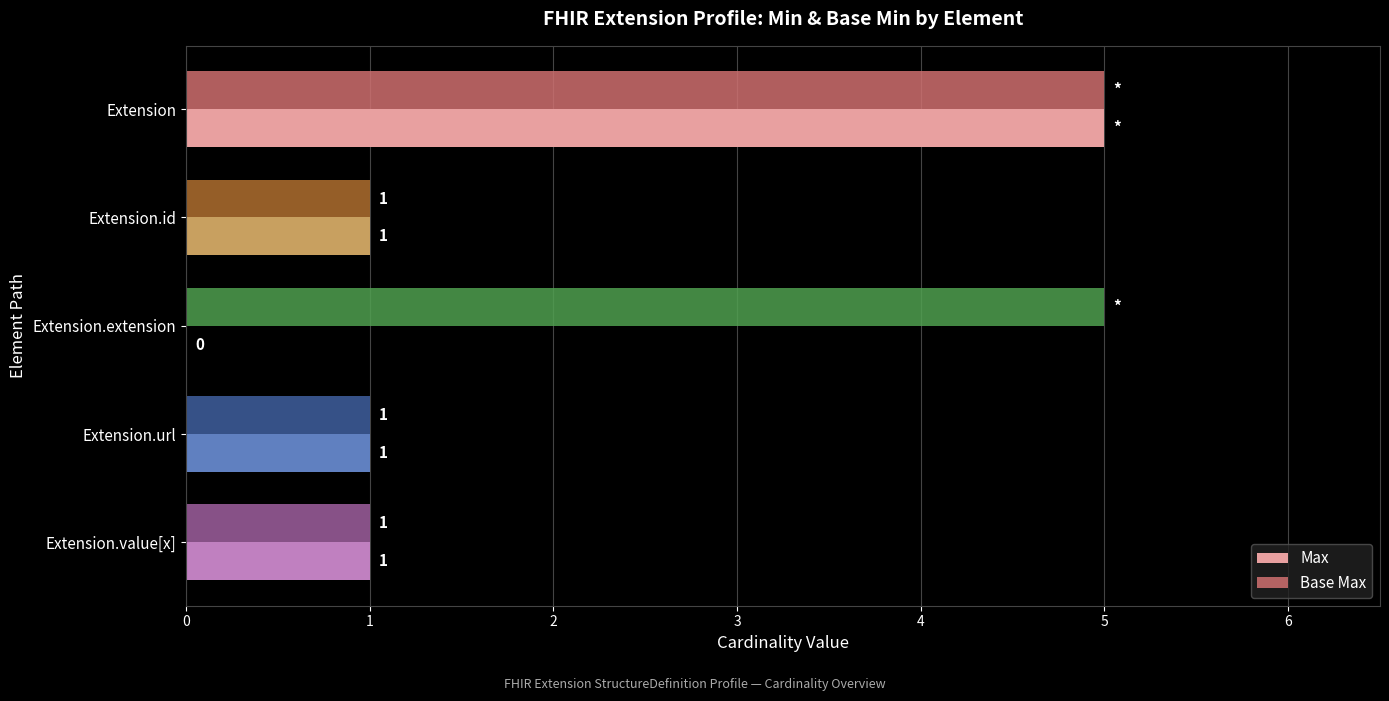

The Base Max series shows 5 at Extension.extension. True or false?

True